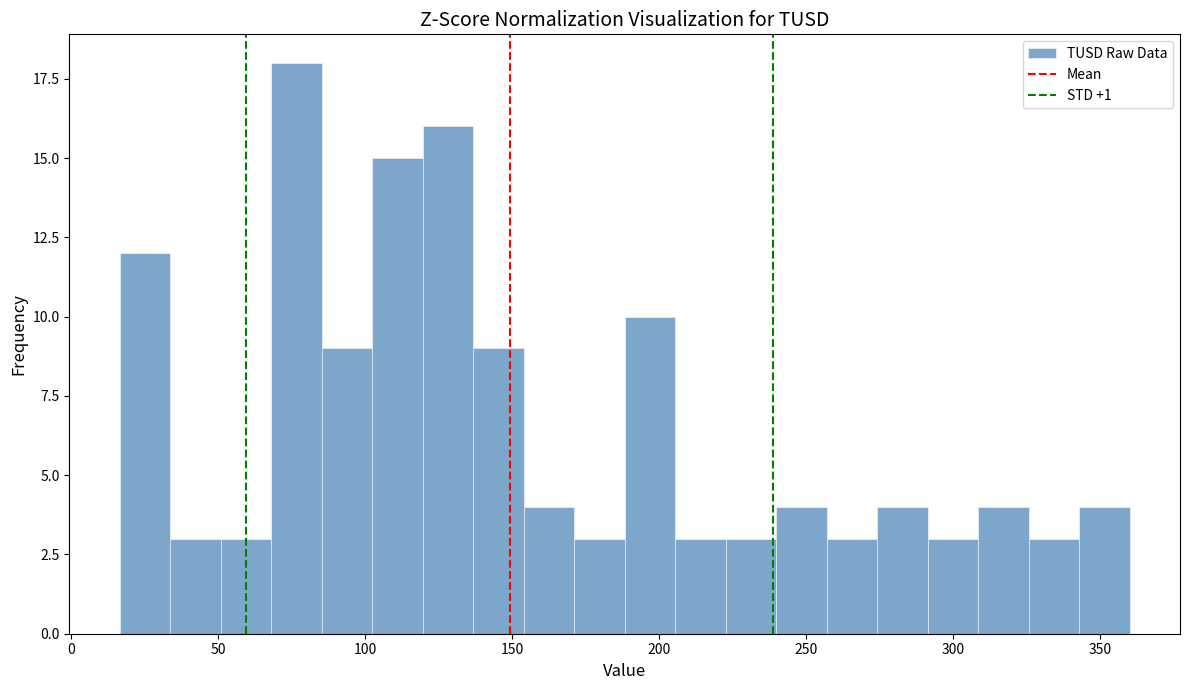

Read against the x-axis, roughly where is the centre of the tallest bar?

75